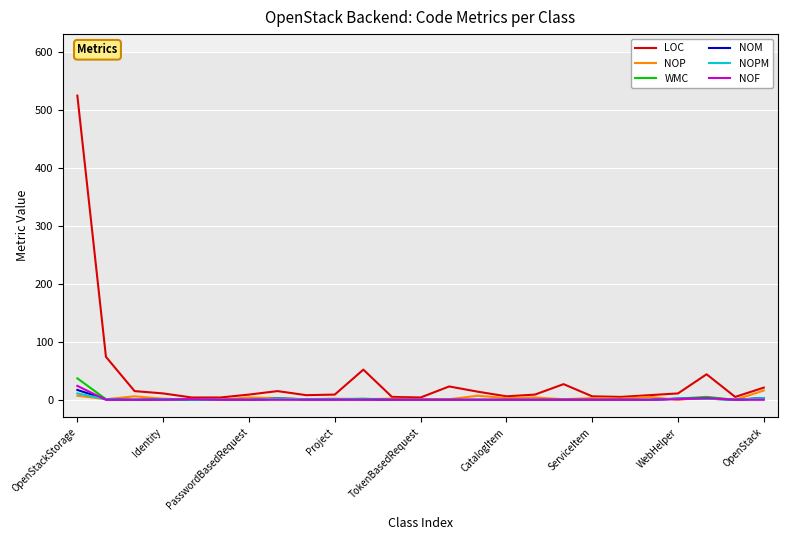

Which series has the largest total across all categories?

LOC